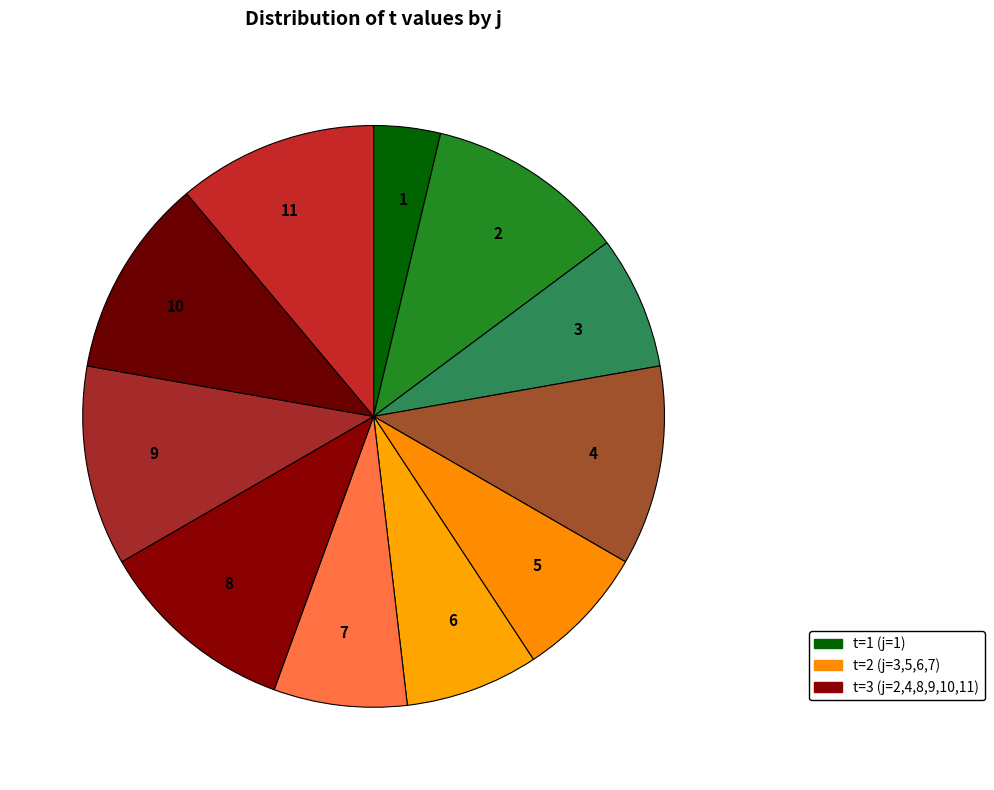

Combined, do 1 and 11 account for over 50%?

No